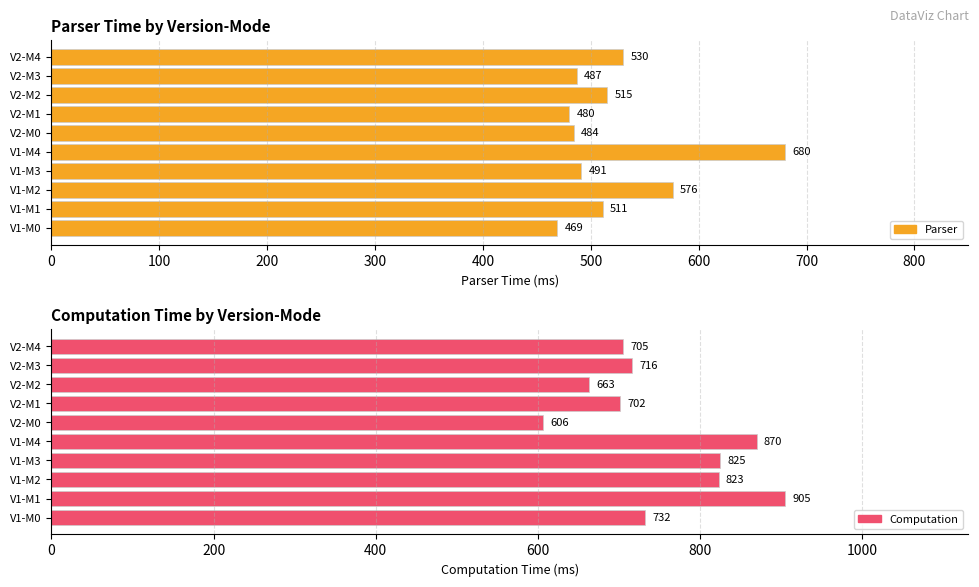

What is the sum of the Computation values at Mode 0 and Mode 2?

1429